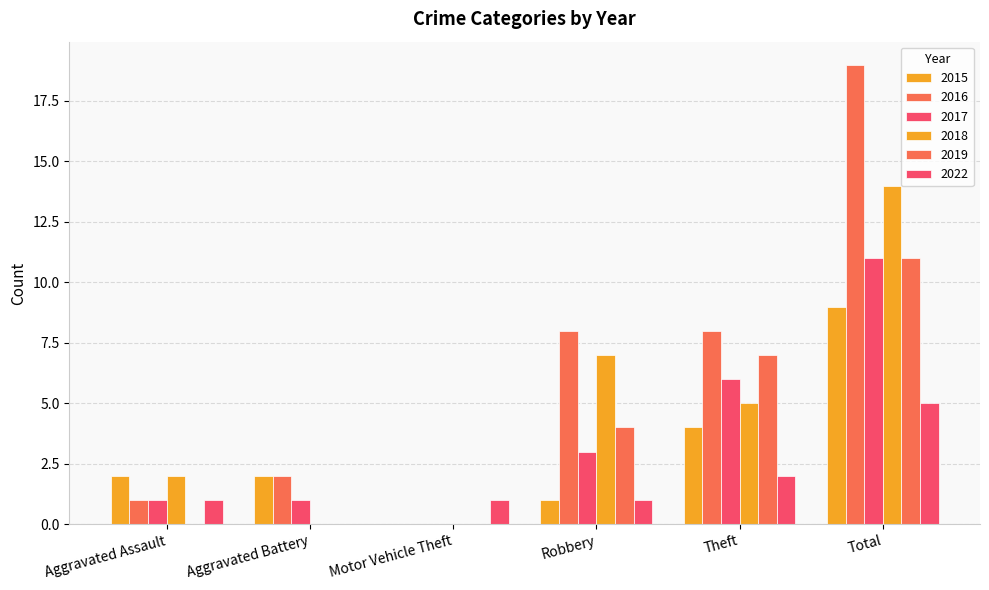

What is the approximate value of 2017 at Aggravated Assault?

1